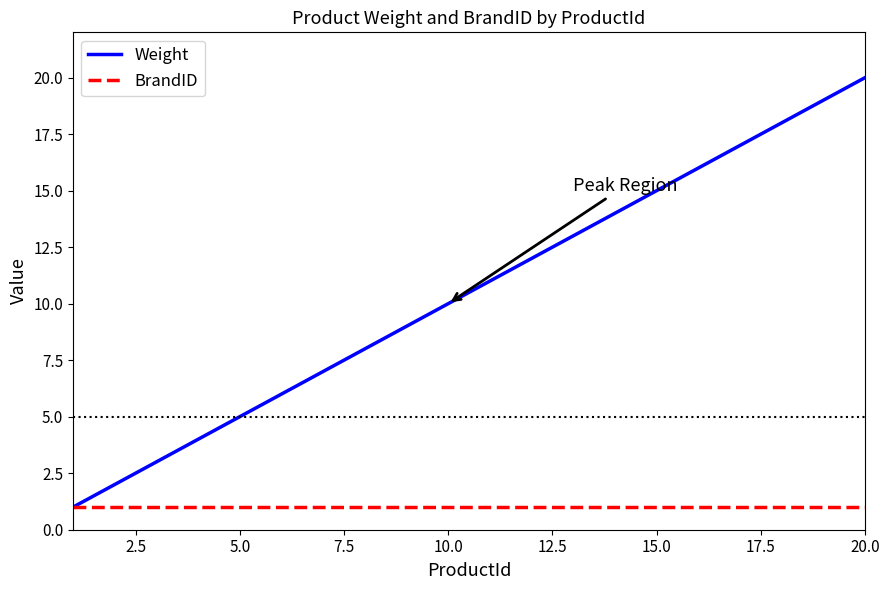

List the series in order of their peak value, lowest first.

BrandID, Weight